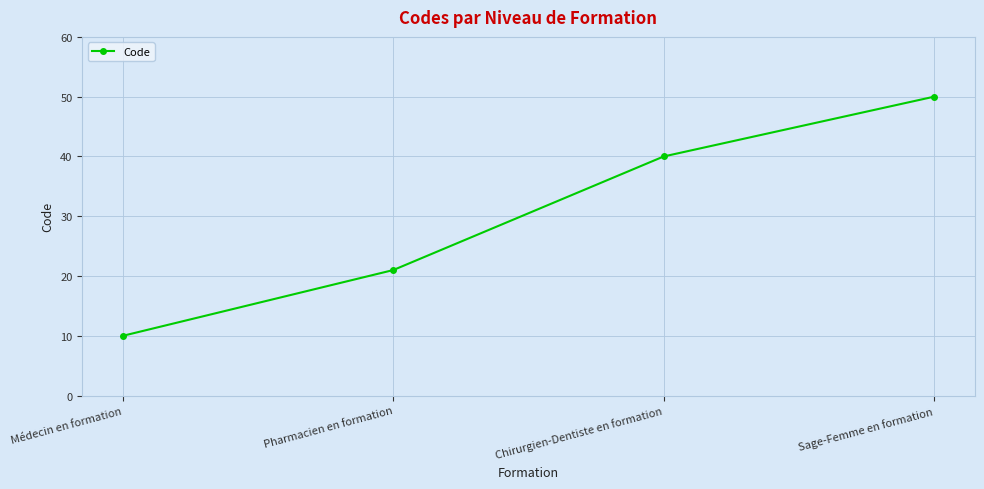

The value at Sage-Femme en formation is 69. True or false?

False